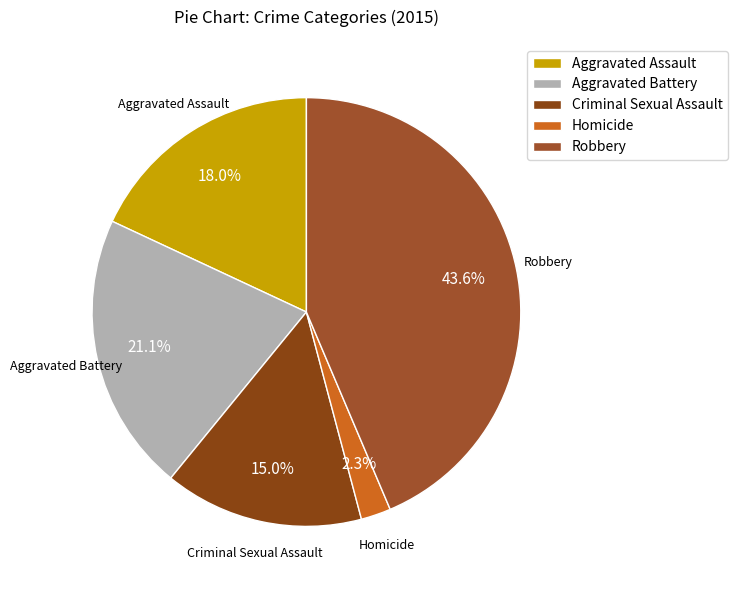

True or false: Aggravated Assault accounts for 18% of the total.

True